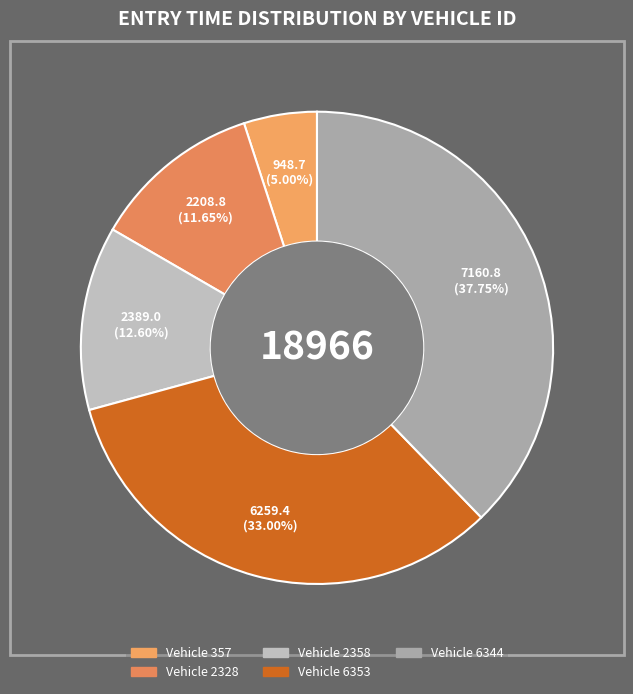

Is there any slice that represents more than half of the pie?

No